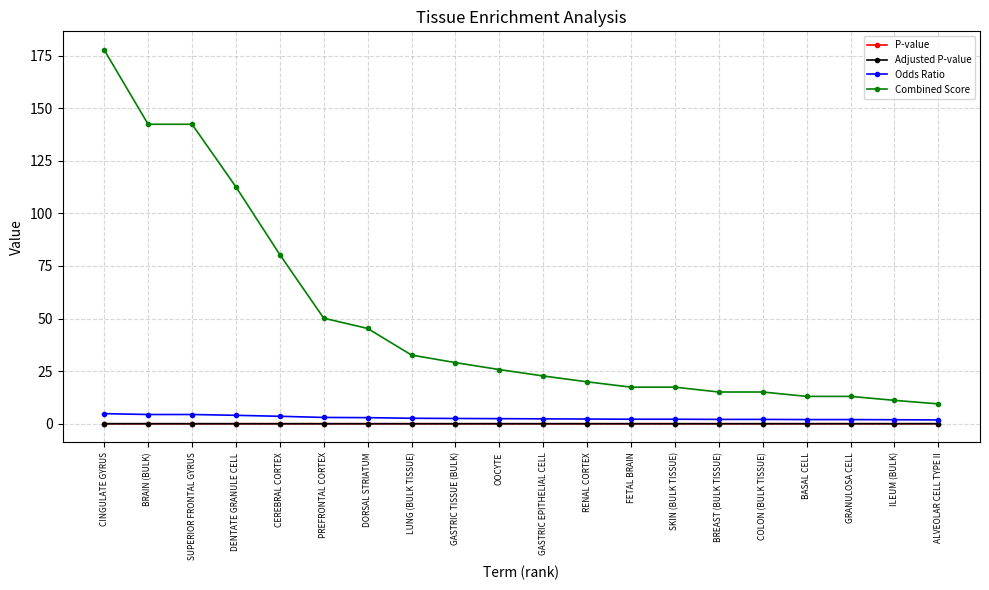

Which series changed the most between BRAIN (BULK) and CEREBRAL CORTEX?

Combined Score